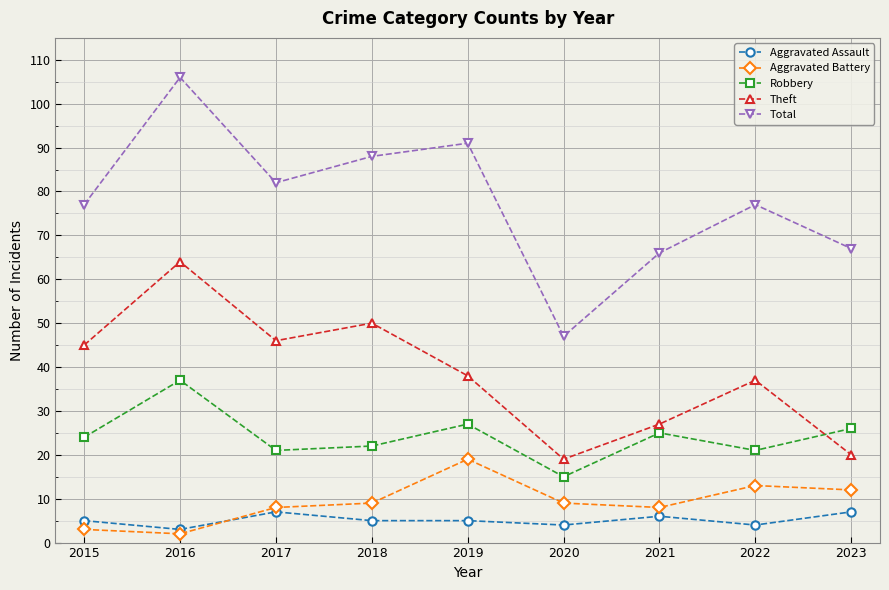

Is it true that Aggravated Assault equals 7 at 2023?

True